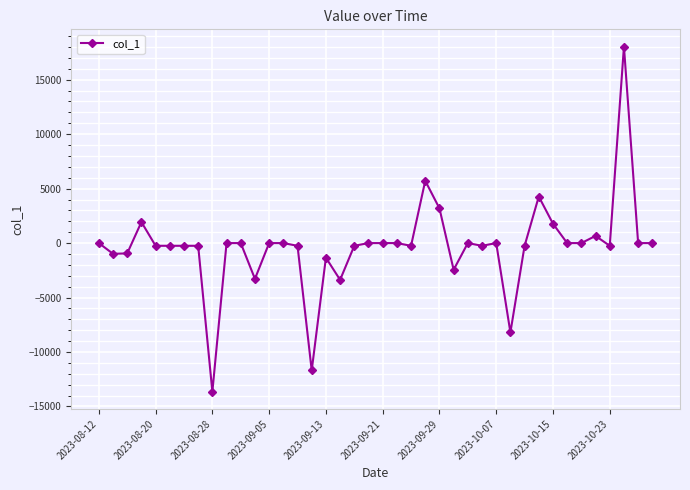

What is the average value?

-320.8